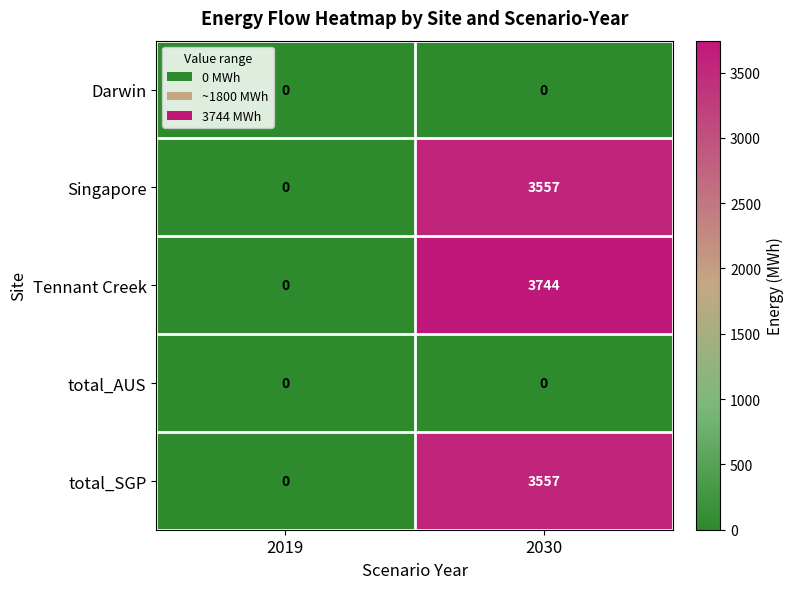

Which series has the largest total across all categories?

Tennant Creek